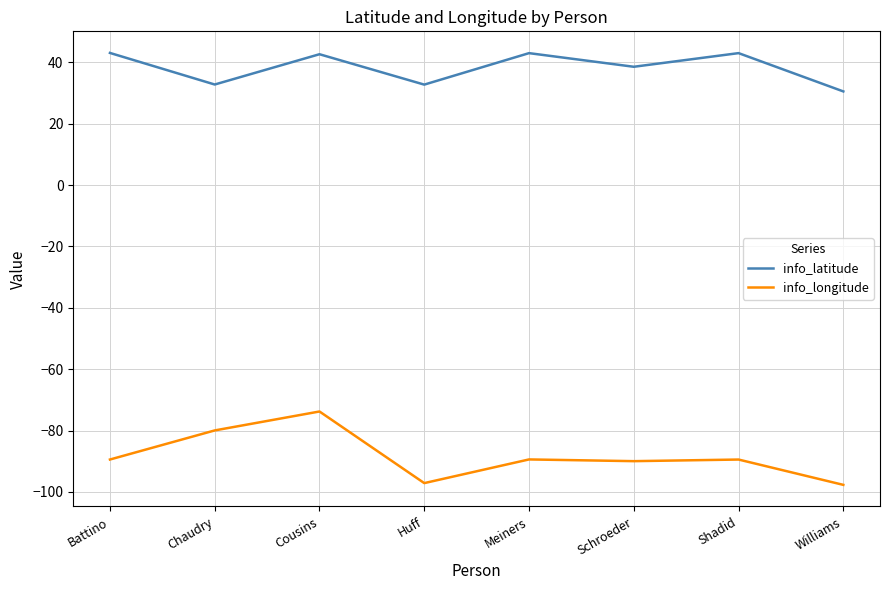

What is the difference between the highest and lowest values at Huff?

129.9